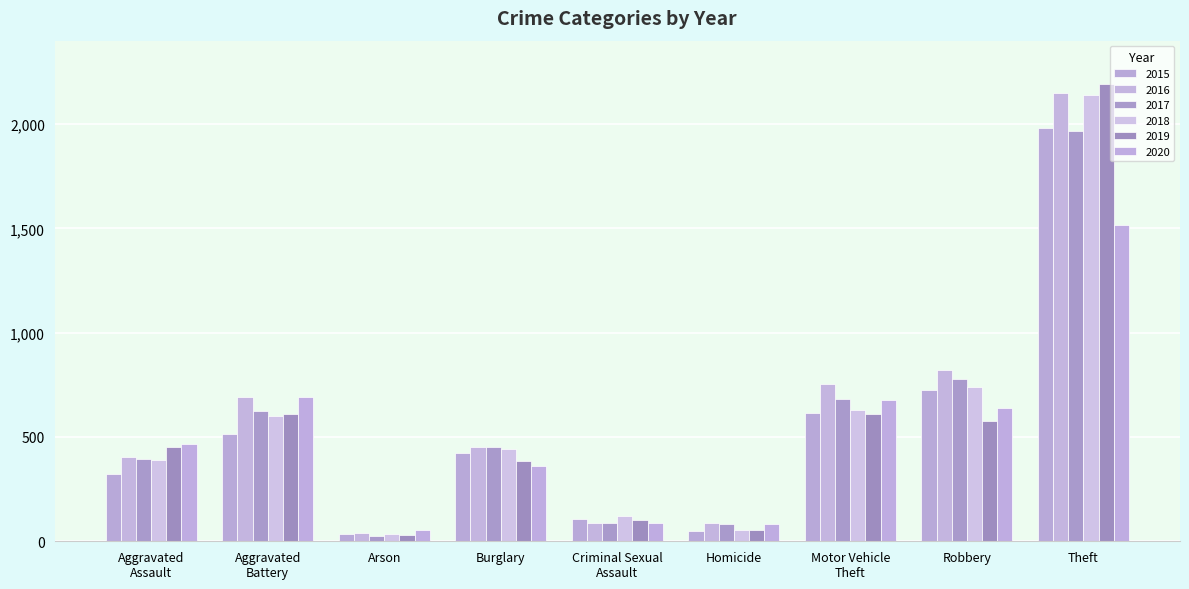

How many categories are shown in the chart?

9